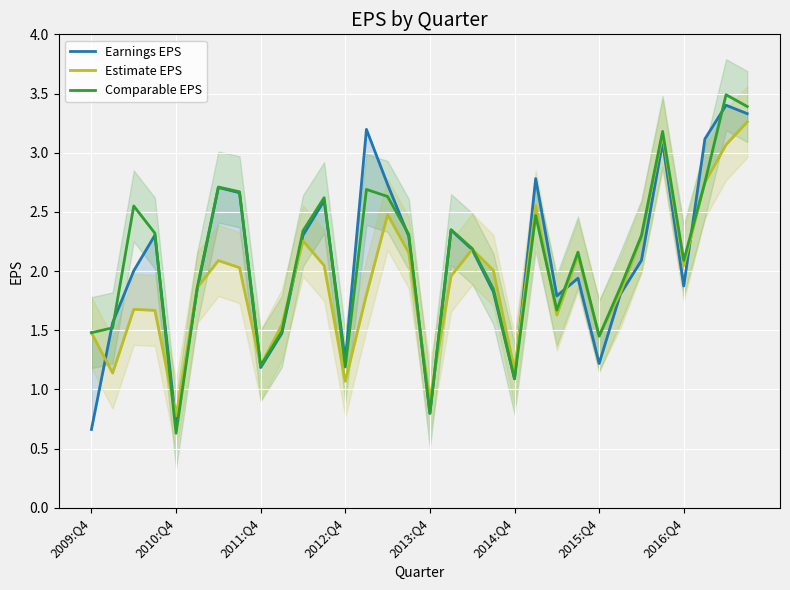

How many lines are shown in the chart?

3